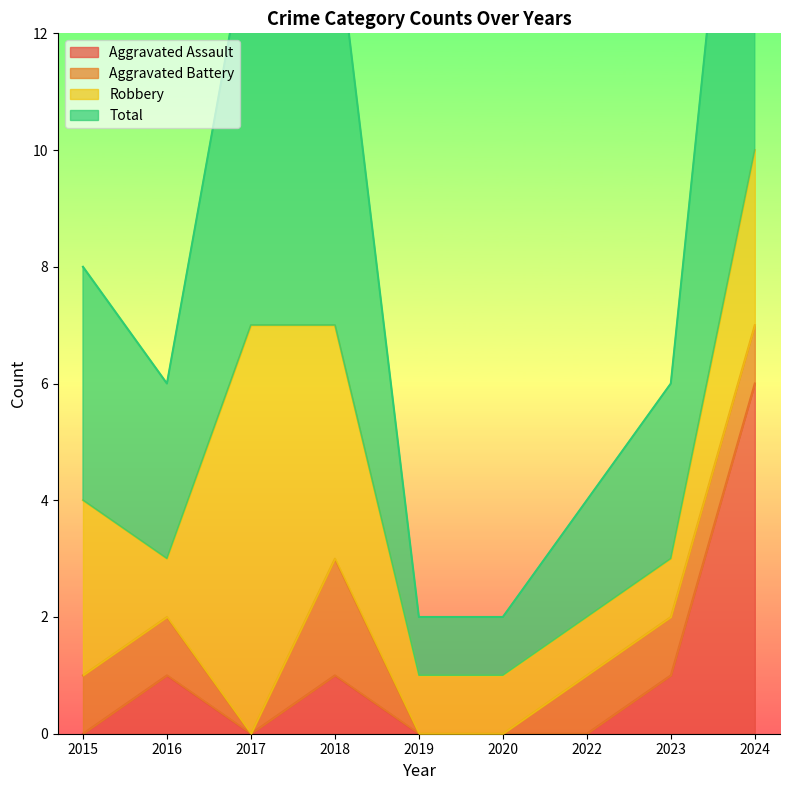

Which category has the highest value in the Aggravated Assault series?

2024